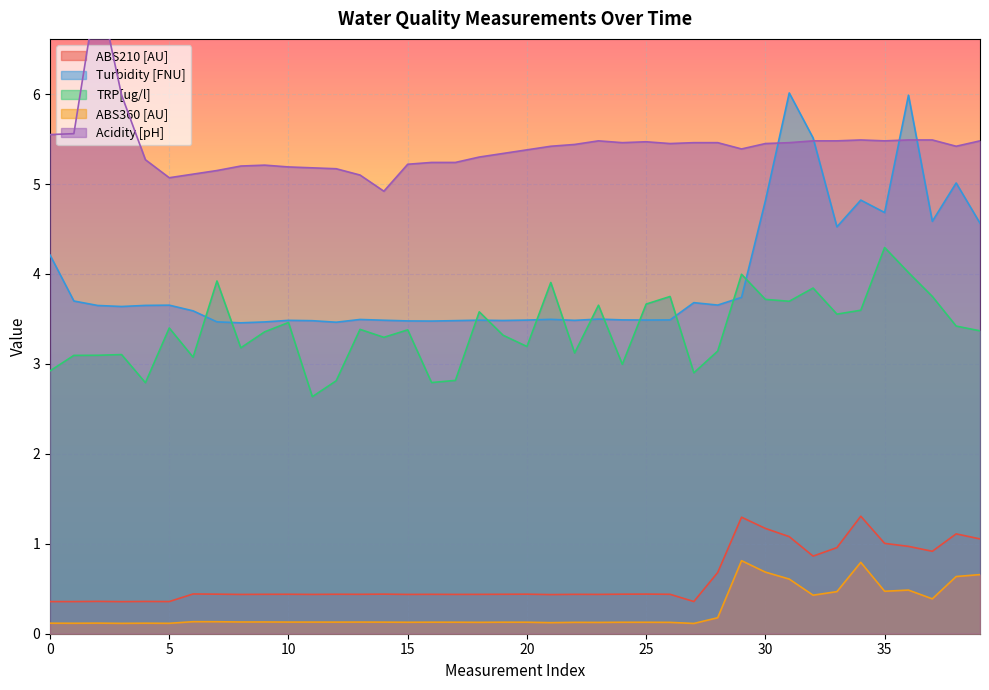

True or false: TRP[ug/l] has more than 2 points higher than both neighbors.

True